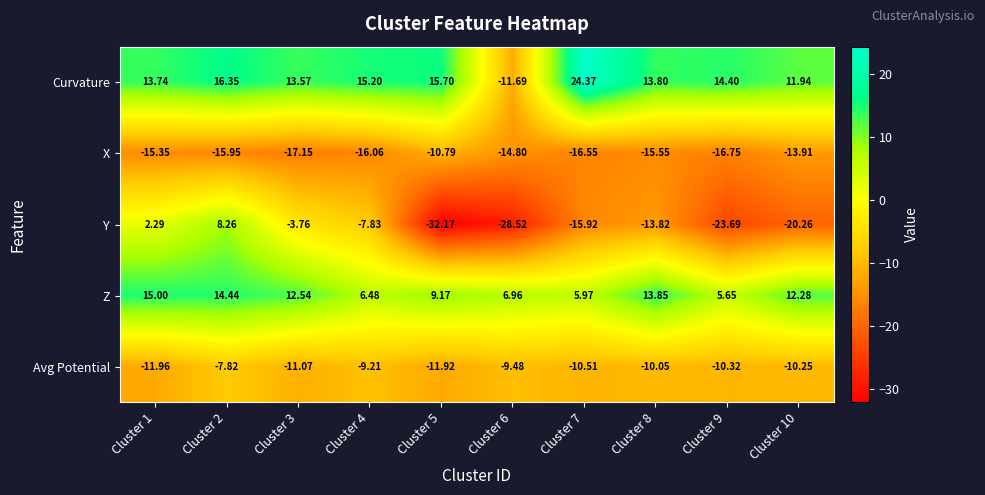

At Cluster 5, list the series in order from smallest to largest.

Y, Avg Potential, X, Z, Curvature